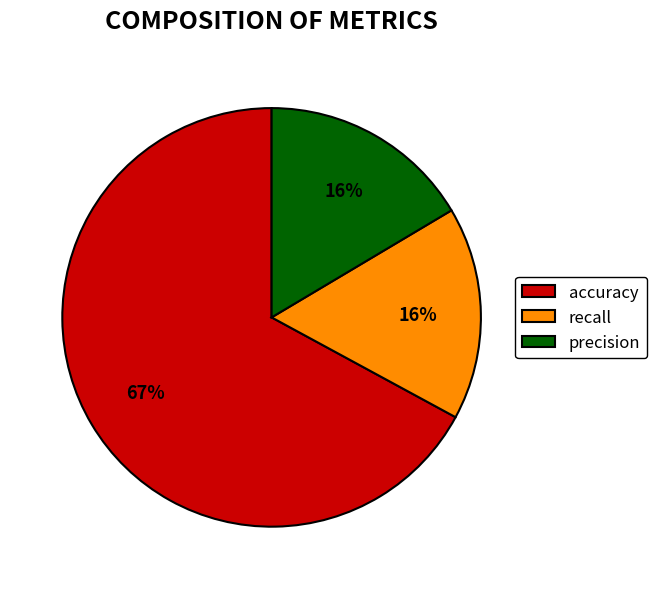

What percentage is the recall slice, to the nearest percent?

16%